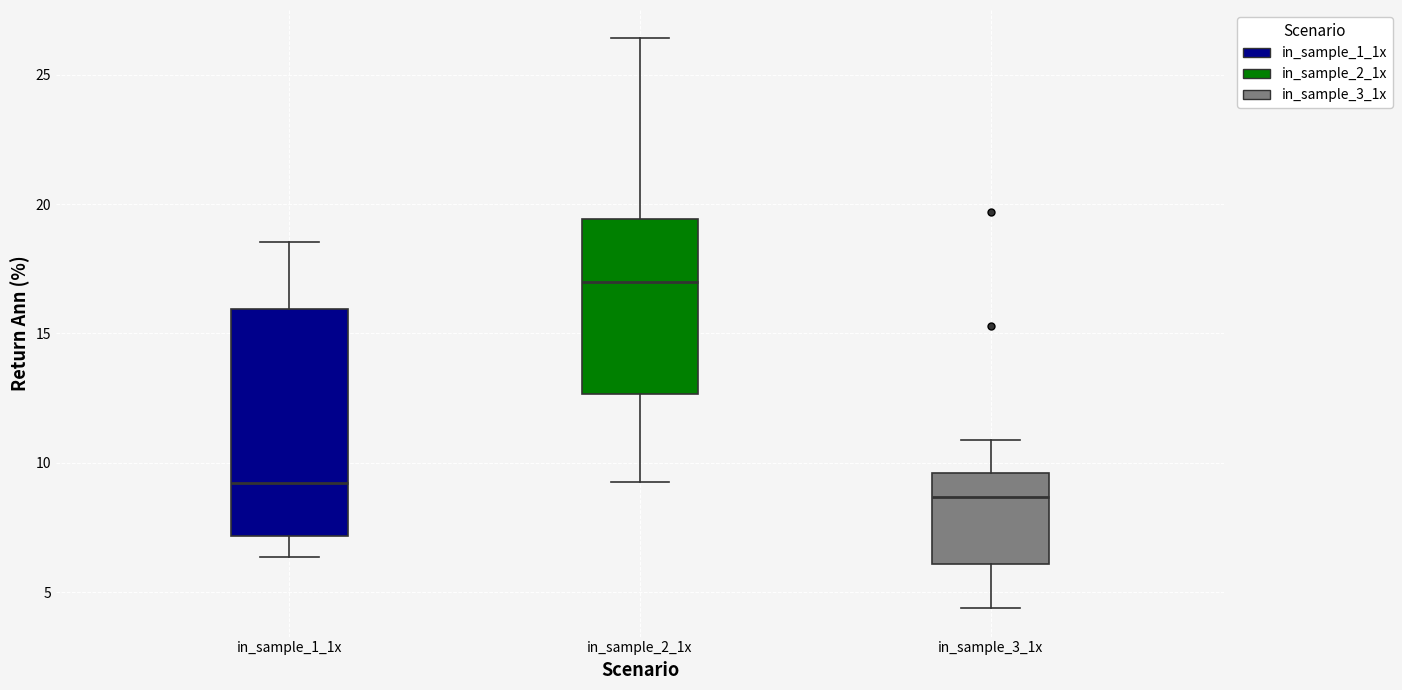

Where does the lower whisker of the box for in_sample_3_1x end on the y-axis? The values are not printed on the chart, so give them approximately, as read against the axis.

4.5